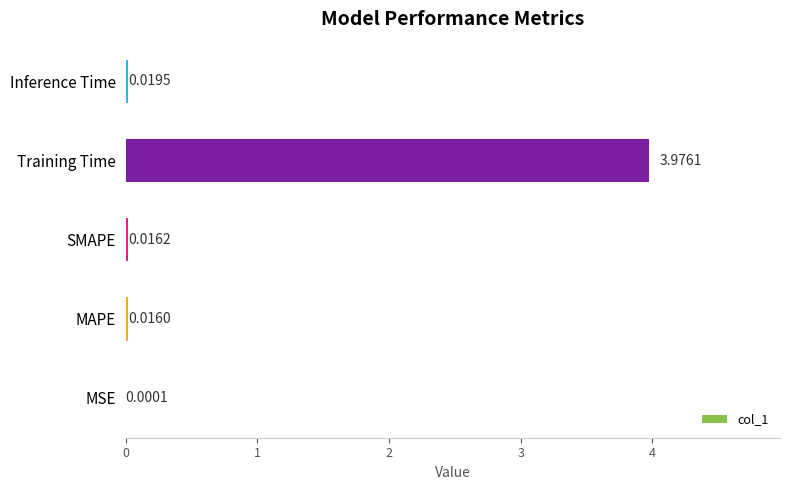

At which label is the value closest to 1?

Inference Time